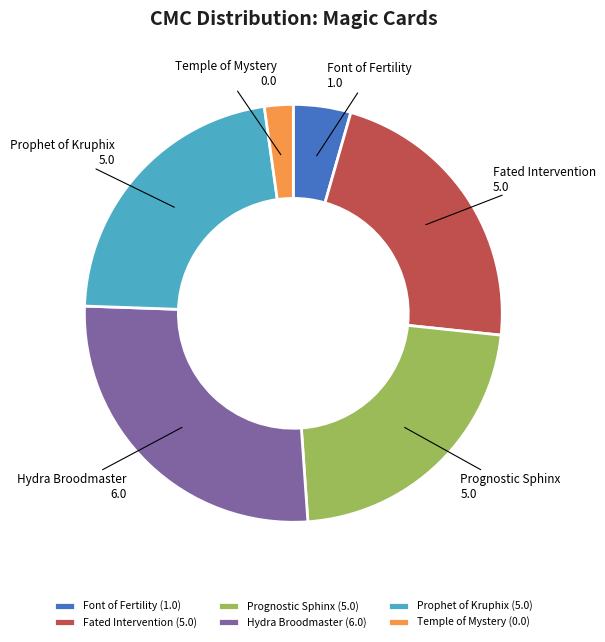

Which category has the biggest portion of the pie?

Hydra Broodmaster